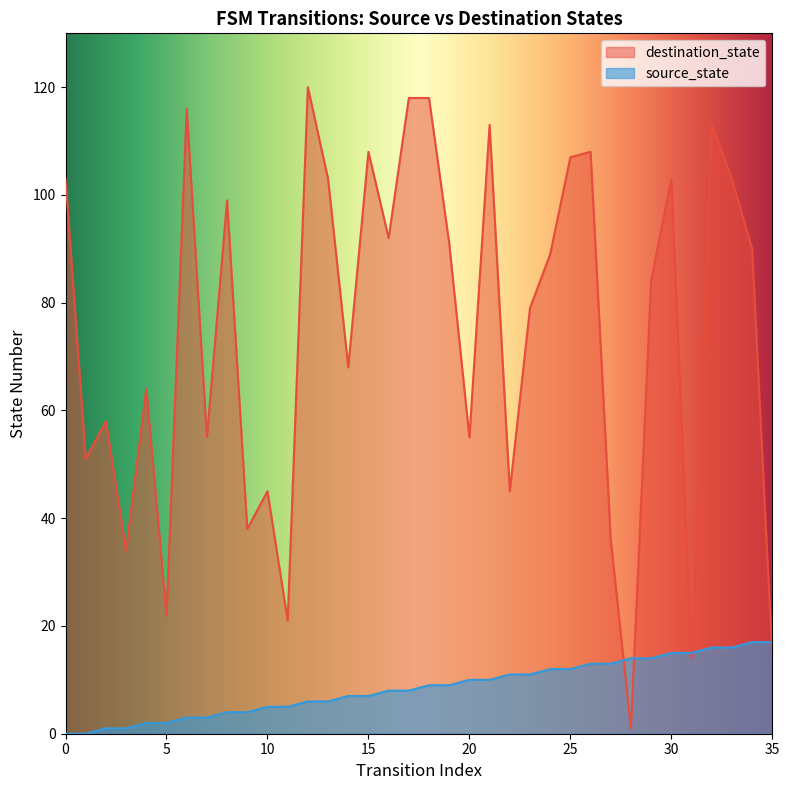

The value of source_state at 20 is 16. True or false?

False